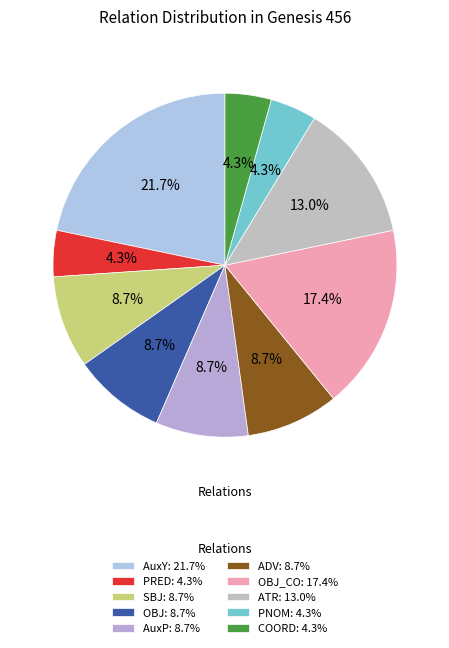

Which category has the smallest portion of the pie?

PRED